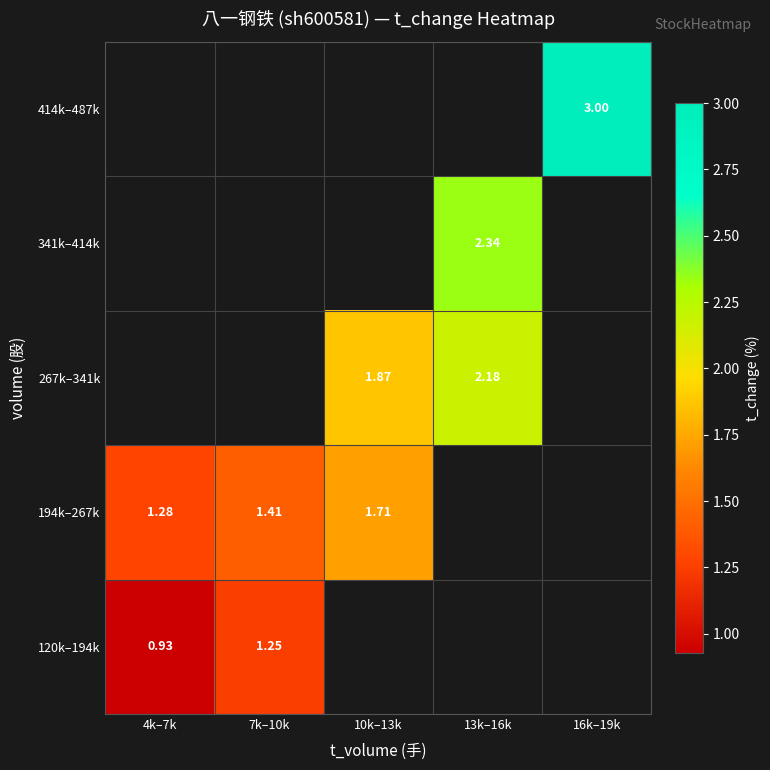

What is the sum of the 194k–267k values at 7k–10k and 10k–13k?

3.1